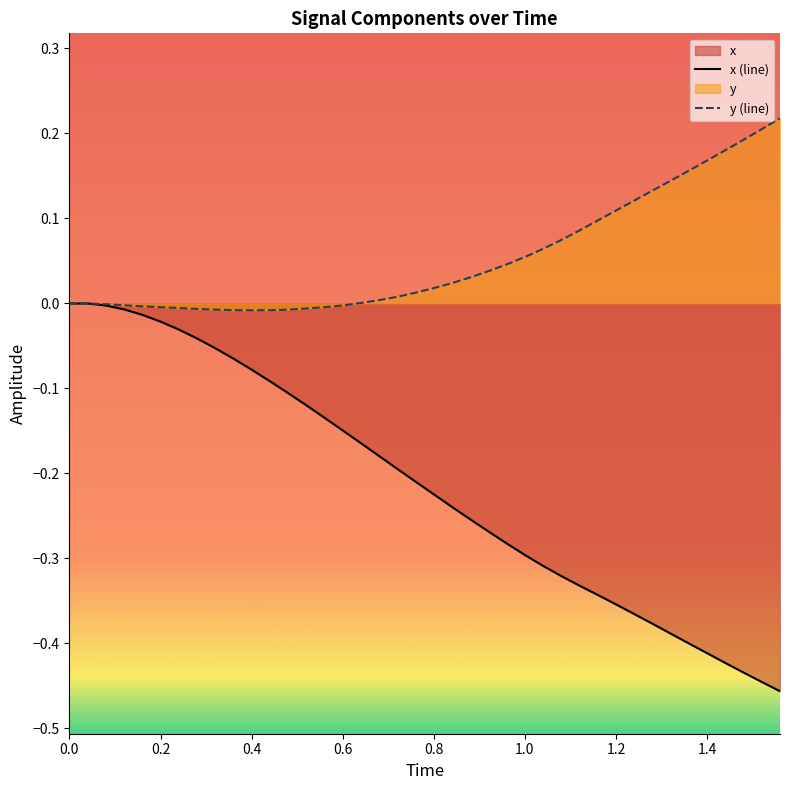

Rank the series by their average value, from lowest to highest.

x (line), y (line)